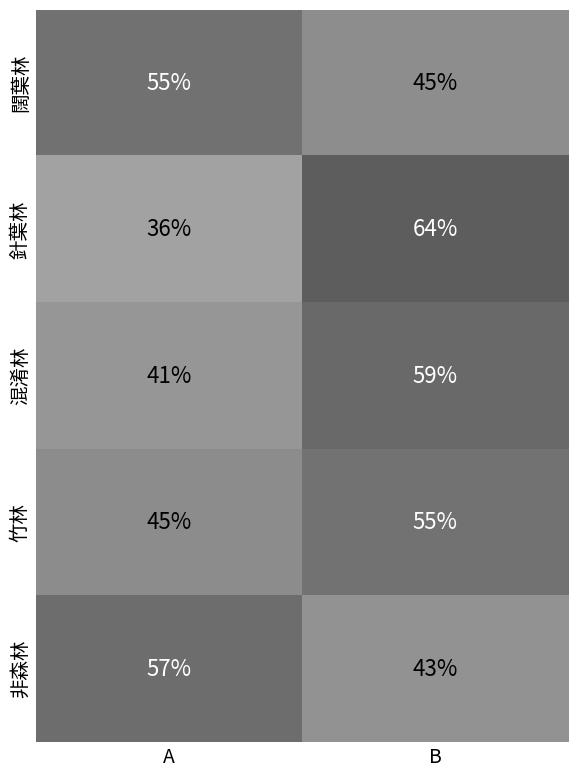

Reading right to left, what are all the values shown in this chart?

闊葉林: 45	55
針葉林: 64	36
混淆林: 59	41
竹林: 55	45
非森林: 43	57